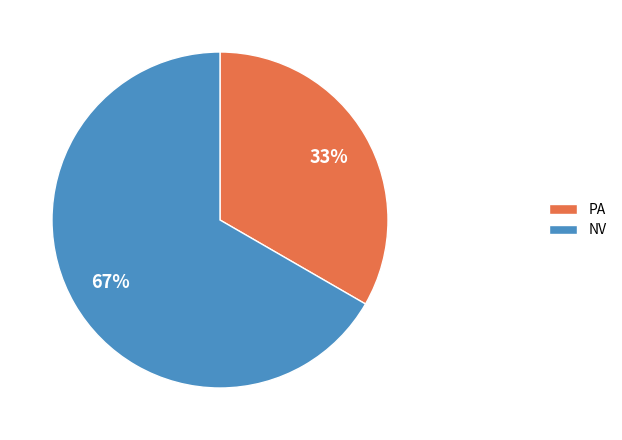

To the nearest percent, what percentage of the pie is PA?

33%